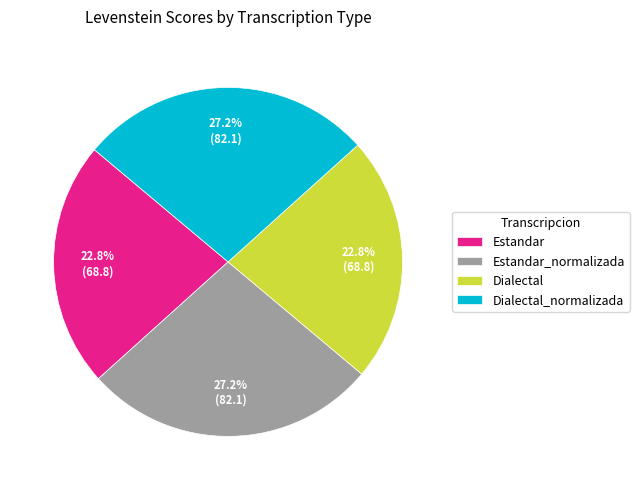

Does Estandar_normalizada account for over 50% of the chart?

No